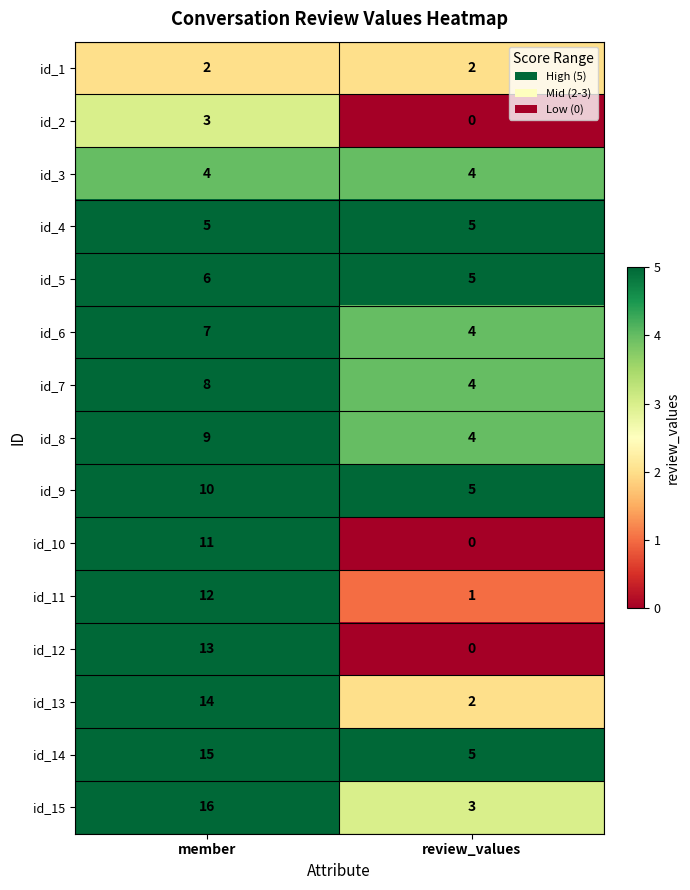

Reading left to right, extract all data points from this chart.

id_1: 2	2
id_2: 3	0
id_3: 4	4
id_4: 5	5
id_5: 6	5
id_6: 7	4
id_7: 8	4
id_8: 9	4
id_9: 10	5
id_10: 11	0
id_11: 12	1
id_12: 13	0
id_13: 14	2
id_14: 15	5
id_15: 16	3